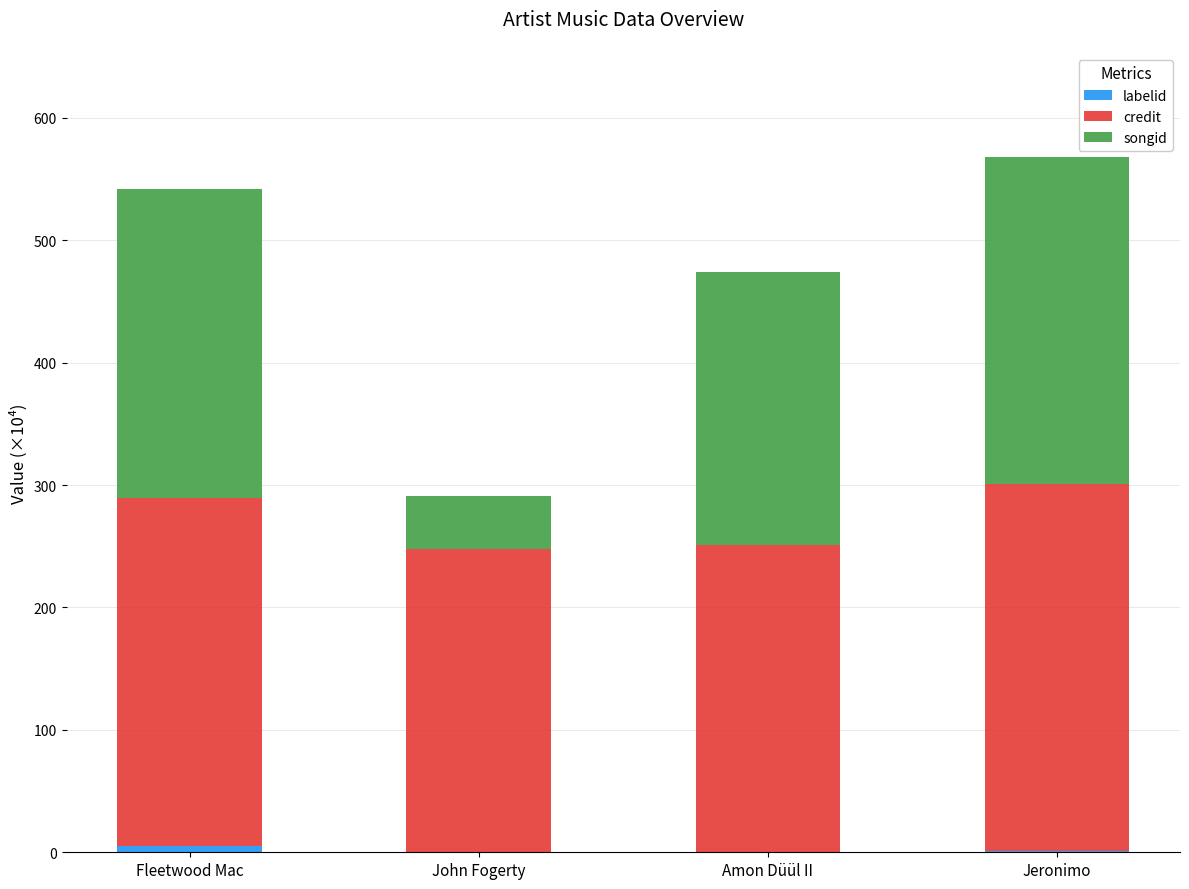

What is the sum of the songid values at John Fogerty and Jeronimo?

310.3